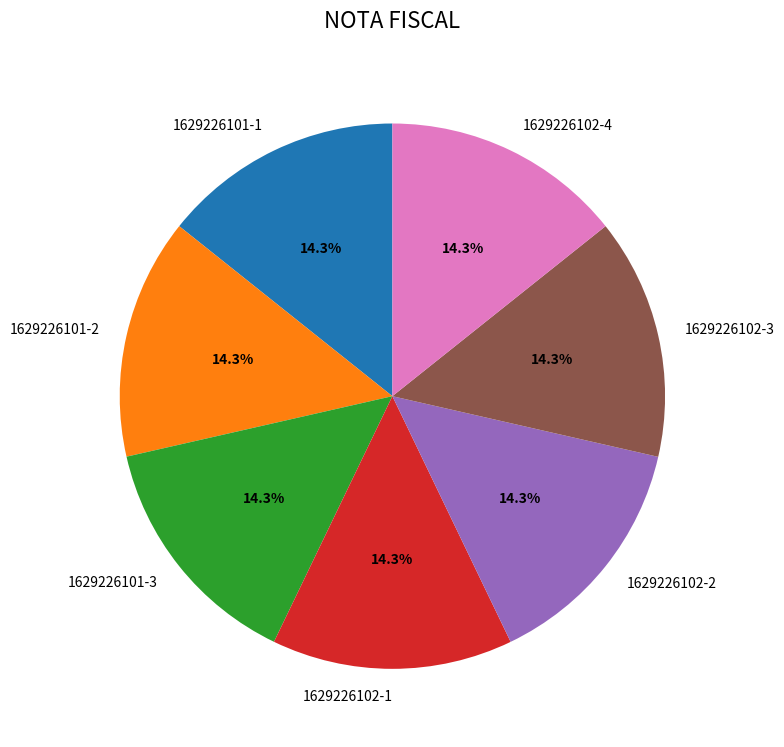

Is it true that 1629226102-2 is 7% of the pie?

False